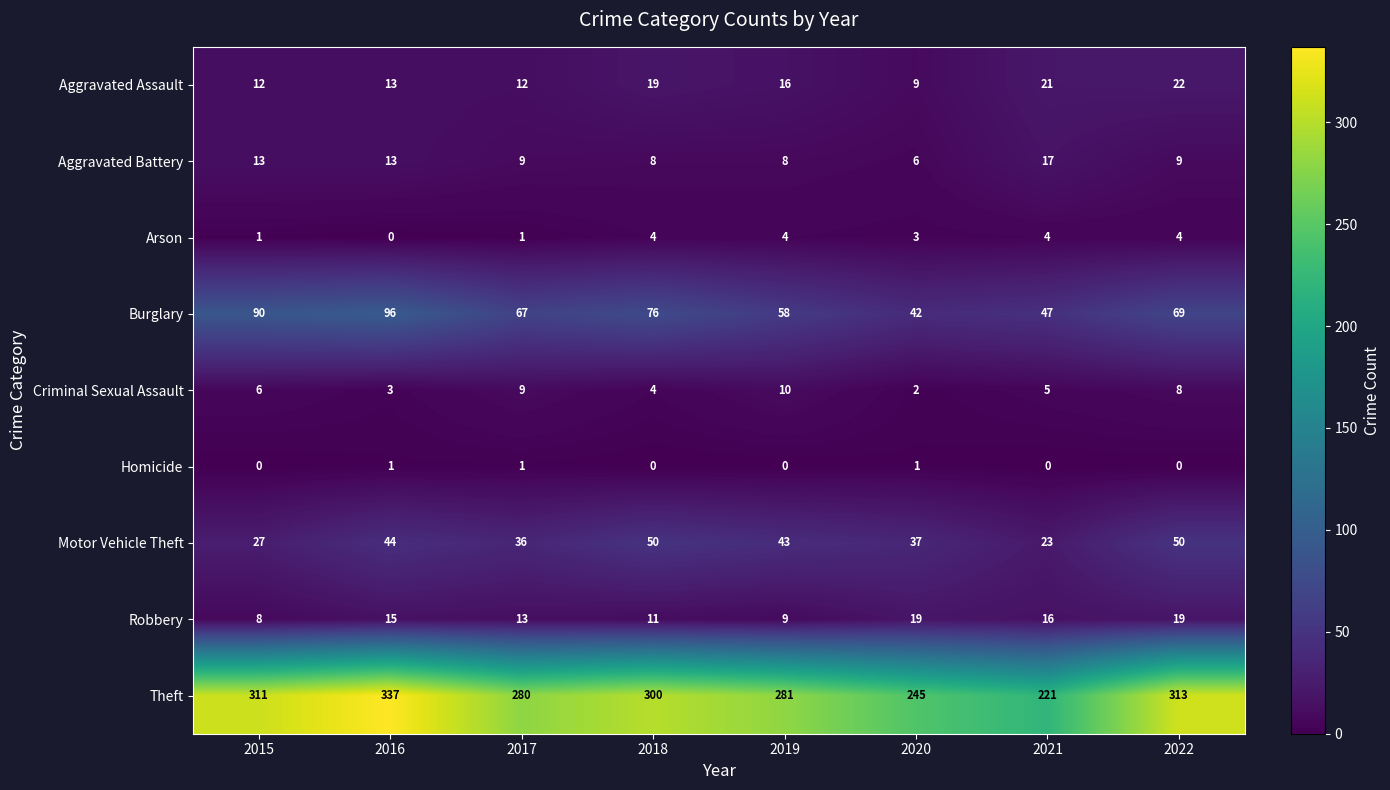

At which label does Theft first exceed 300?

2015